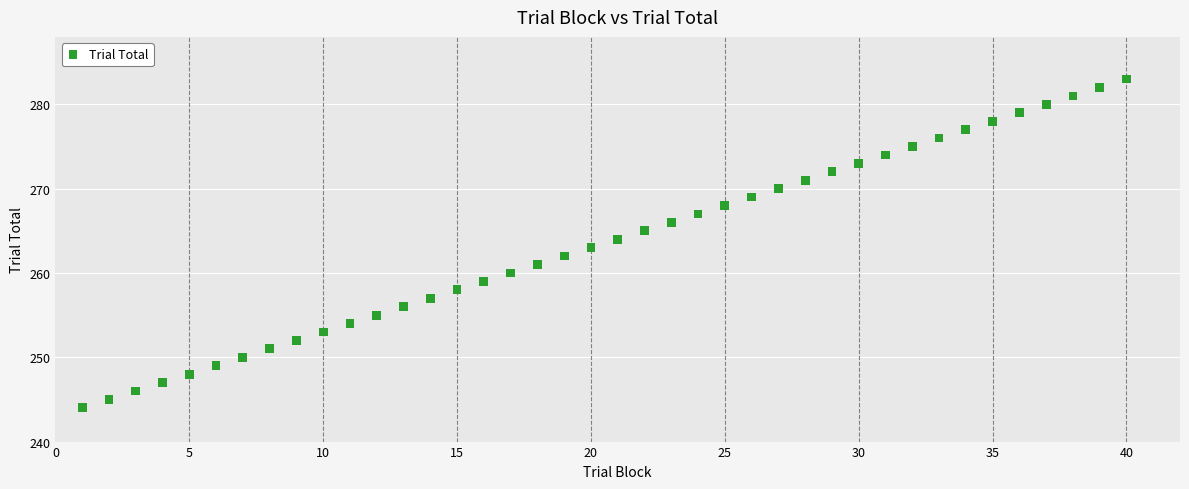

What is the range of X values (max minus min)?

39